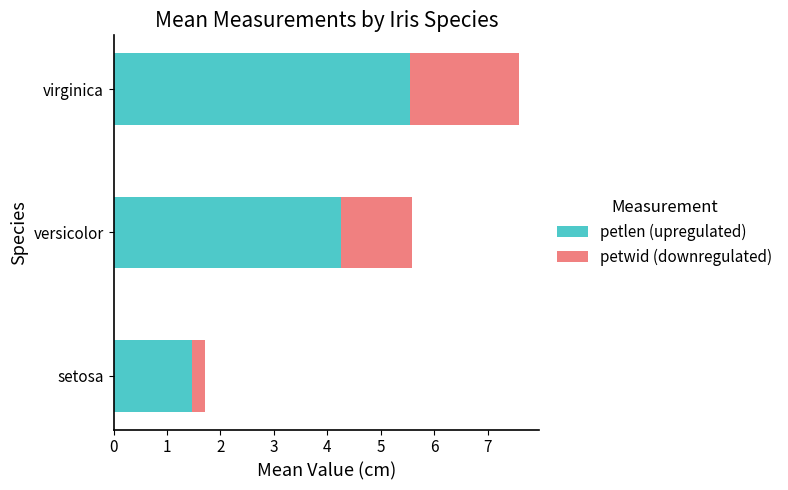

Is it true that petlen (upregulated) equals 5.6 at virginica?

True